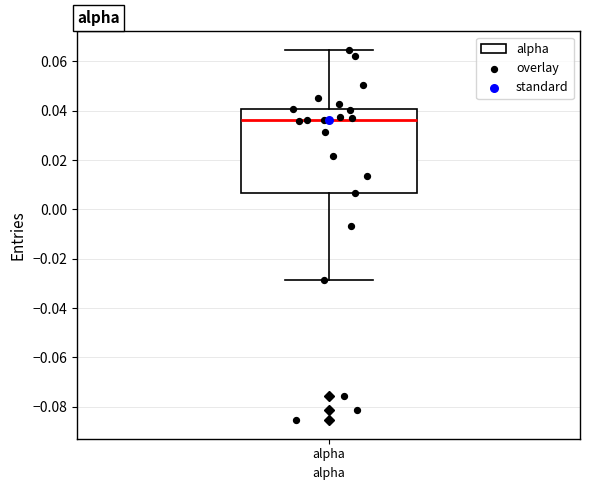

Where is the lower edge of the box for alpha on the y-axis? The values are not printed on the chart, so give them approximately, as read against the axis.

0.006